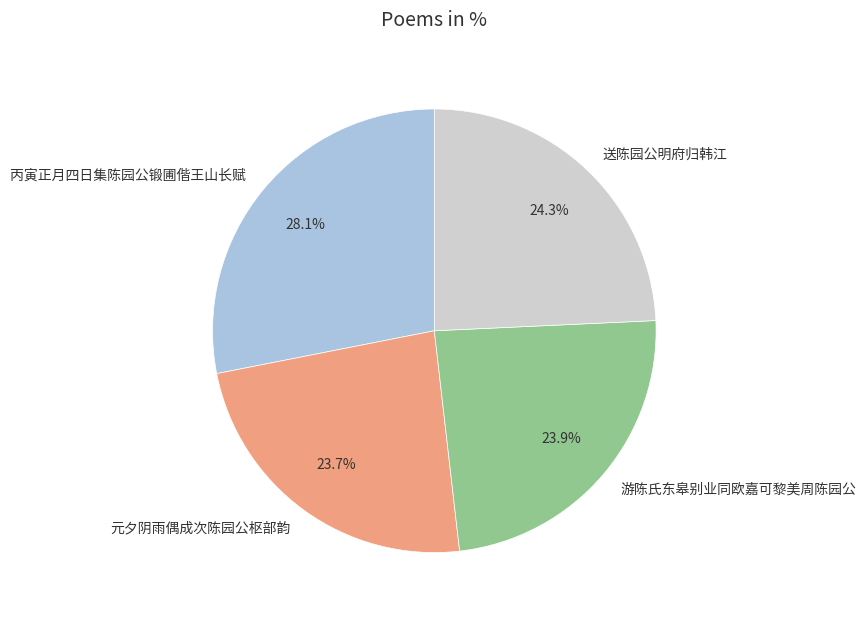

Is 元夕阴雨偶成次陈园公枢部韵 the majority of the pie?

No